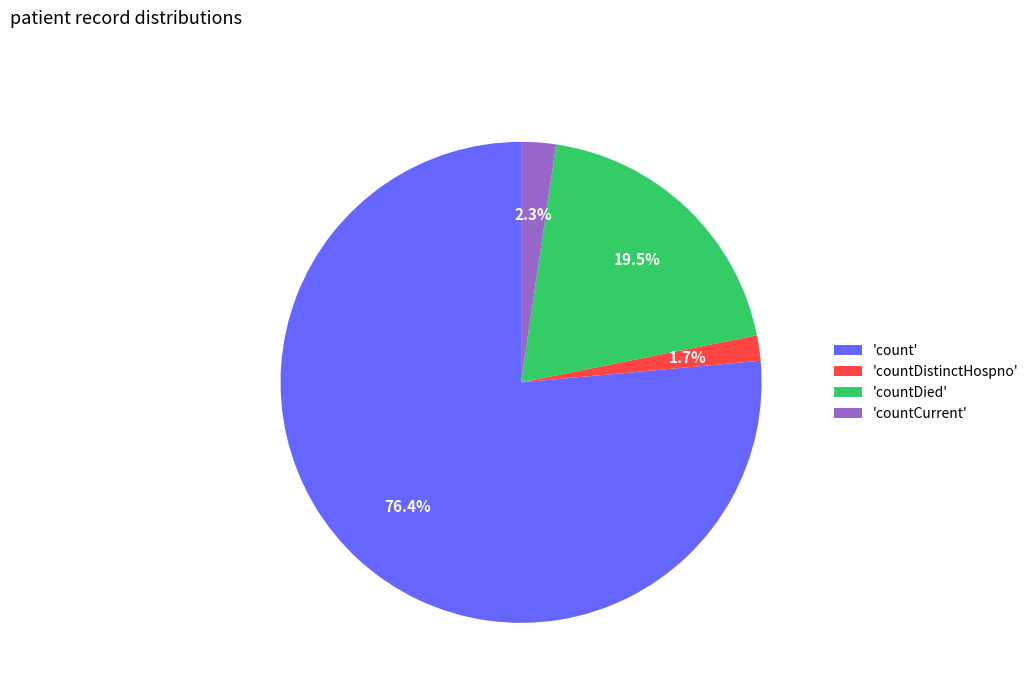

Between 'countDistinctHospno' and 'countCurrent', which is larger?

'countCurrent'